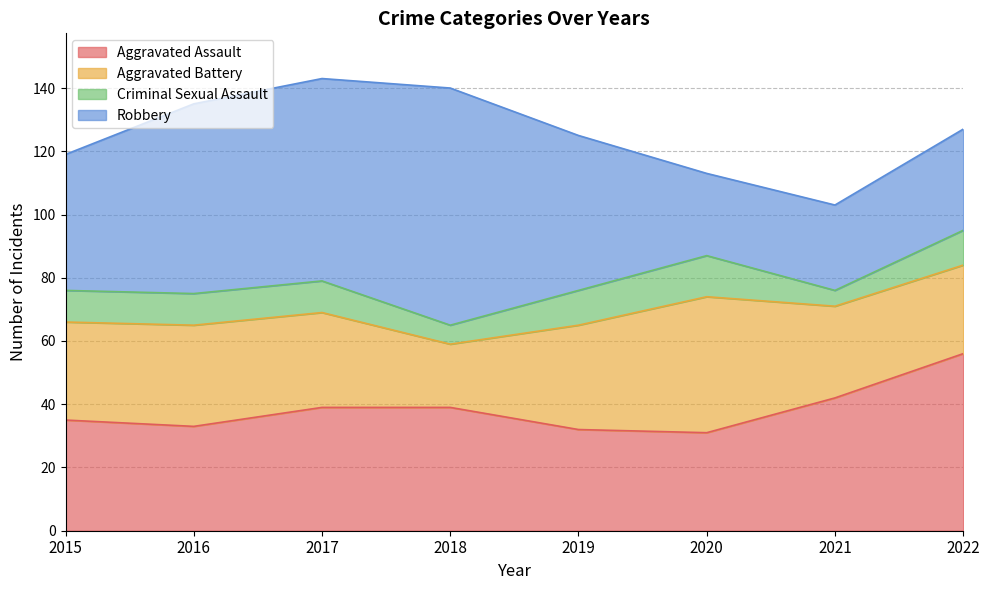

Which series changed the most between 2016 and 2018?

Robbery